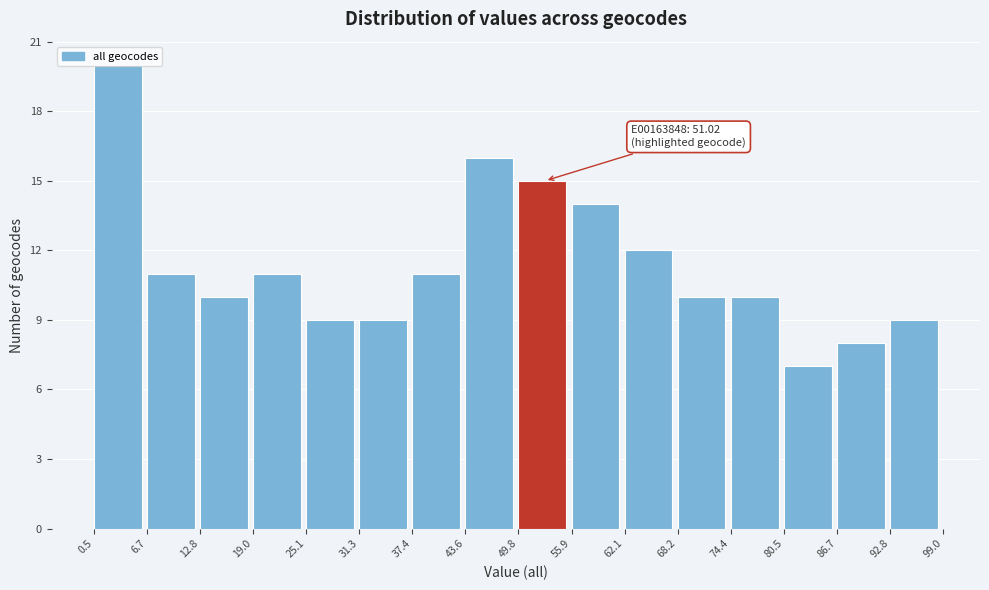

Which range on the x-axis has the tallest bar?

0.5 to 6.7